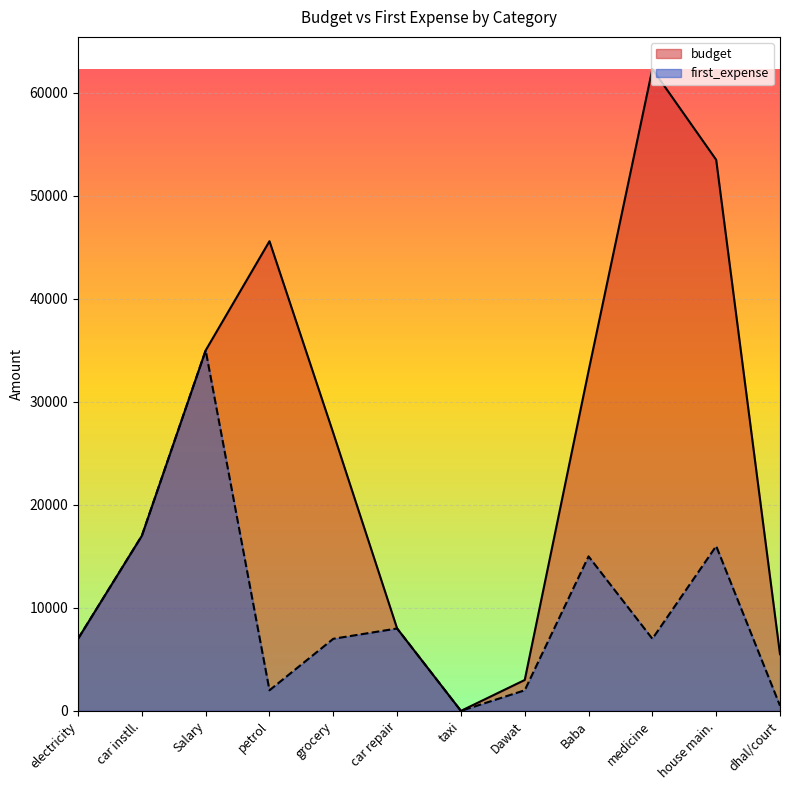

How many interior local peaks does the budget series have?

2